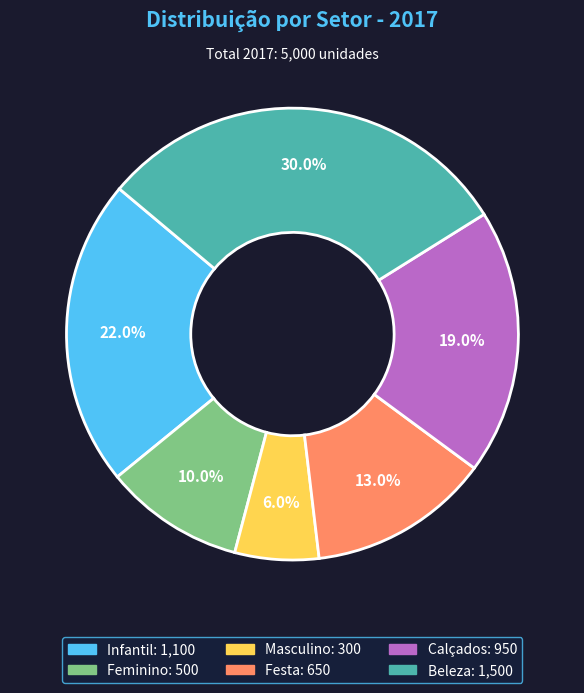

To the nearest percent, what portion does Masculino represent?

6%